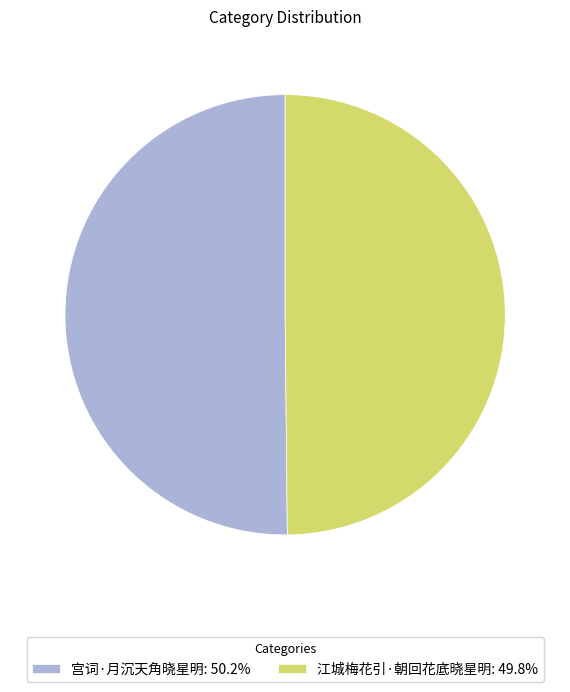

What is the ratio of the value at 江城梅花引·朝回花底晓星明: 49.8% to the value at 宫词·月沉天角晓星明: 50.2%?

1.0